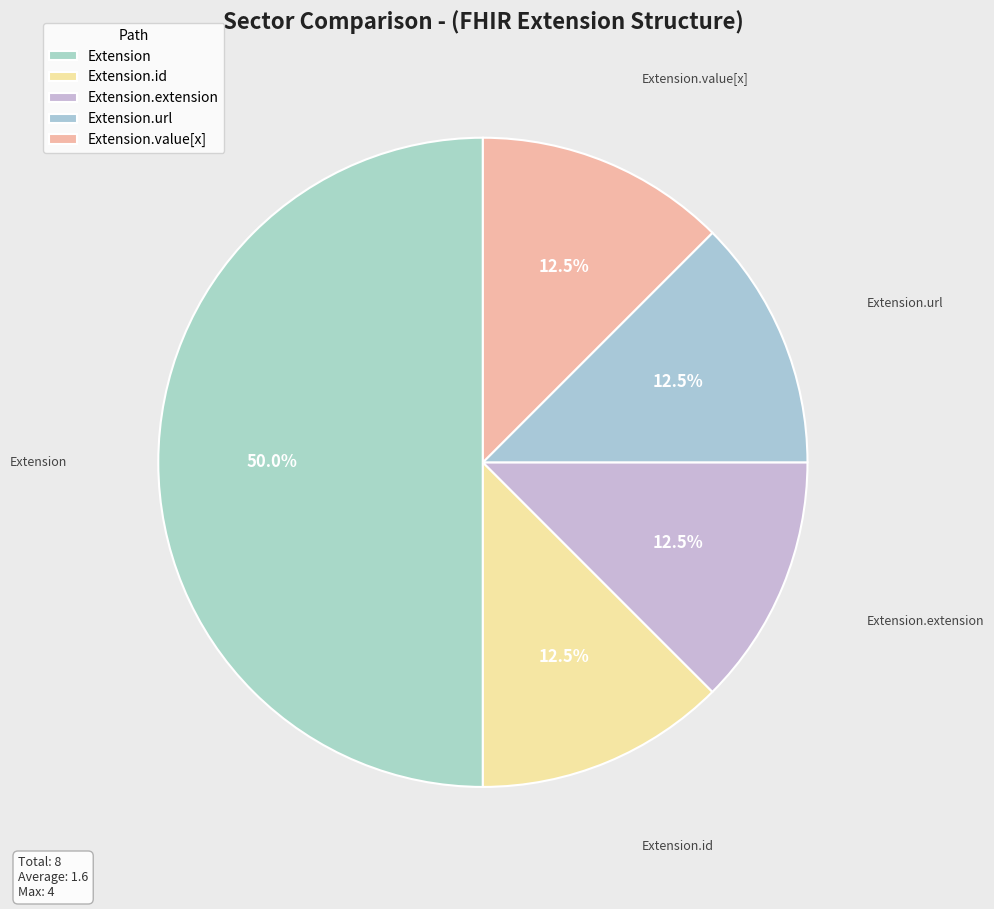

Which category has the smallest portion of the pie?

Extension.extension